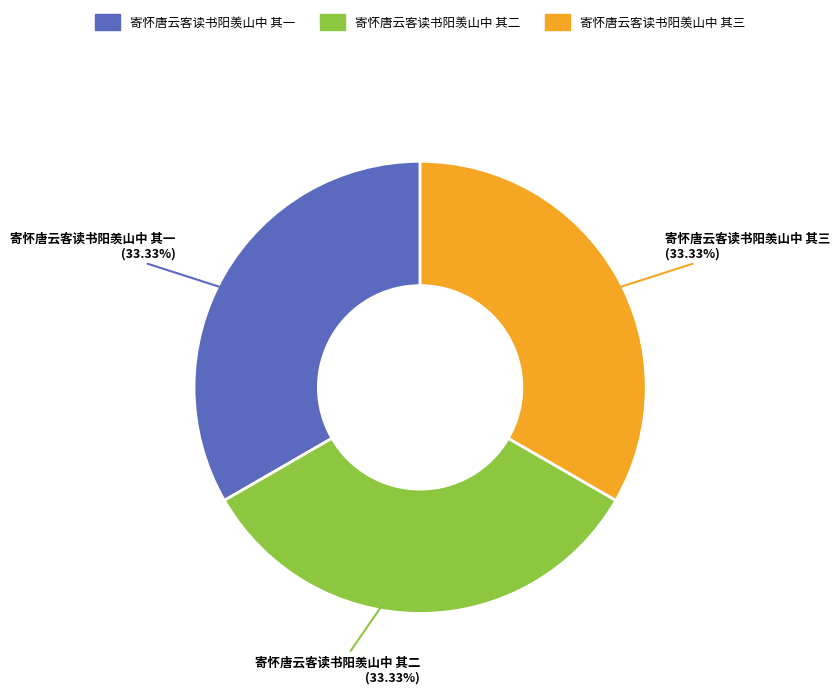

Approximately how many times larger is the value at 寄怀唐云客读书阳羡山中 其一 compared to 寄怀唐云客读书阳羡山中 其三?

1.0